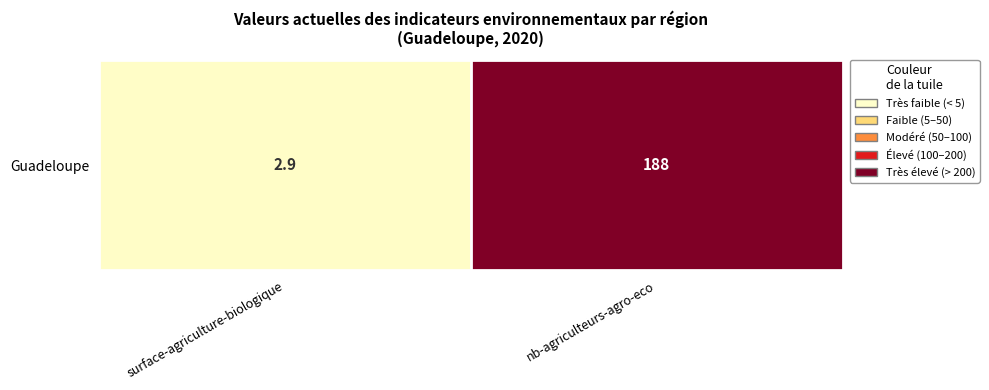

What is the sum of the values at nb-agriculteurs-agro-eco and surface-agriculture-biologique?

190.9